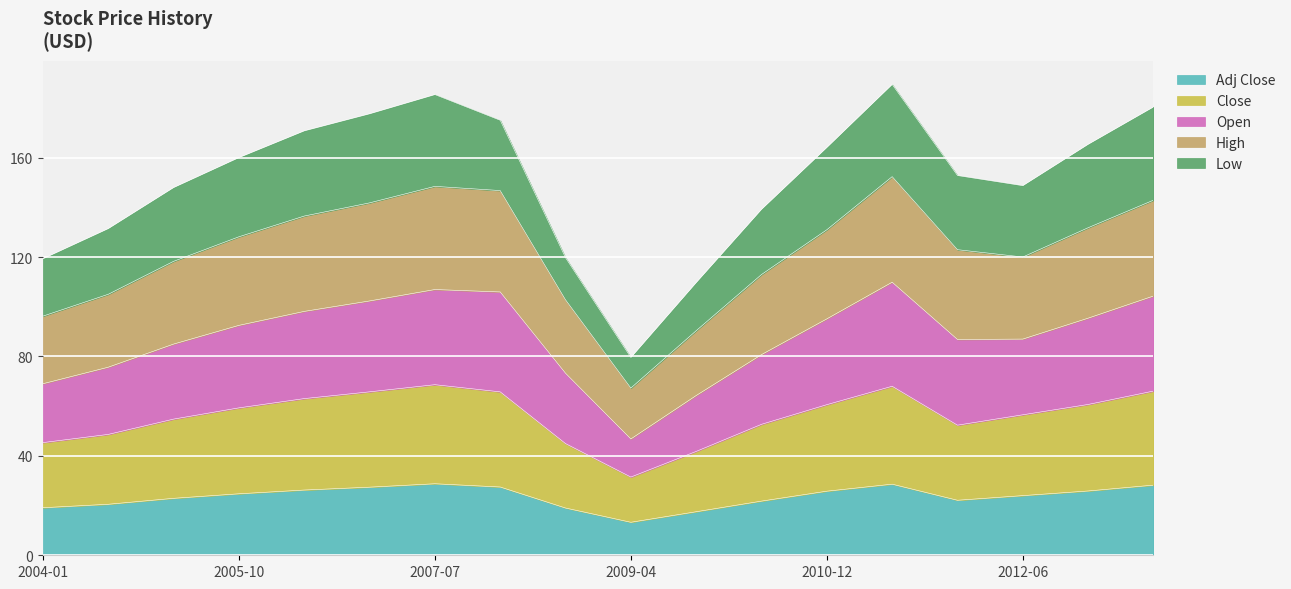

How many data points does each series have?

18